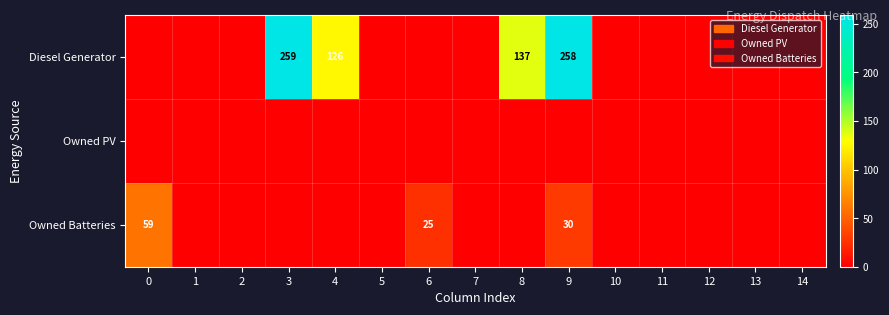

At which category is the sum across all series the highest?

9